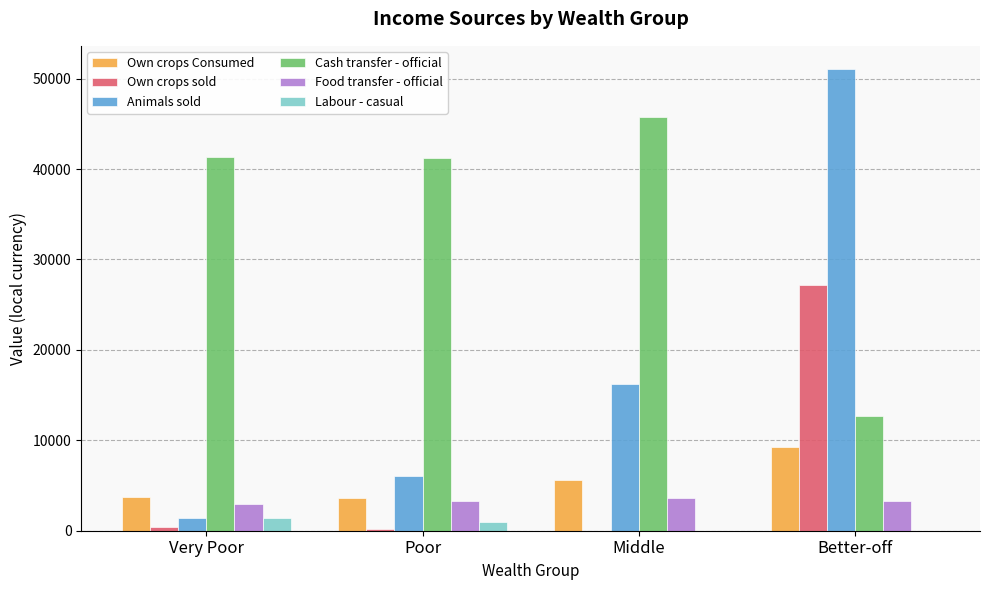

What is the sum of all Own crops Consumed values?

22167.5